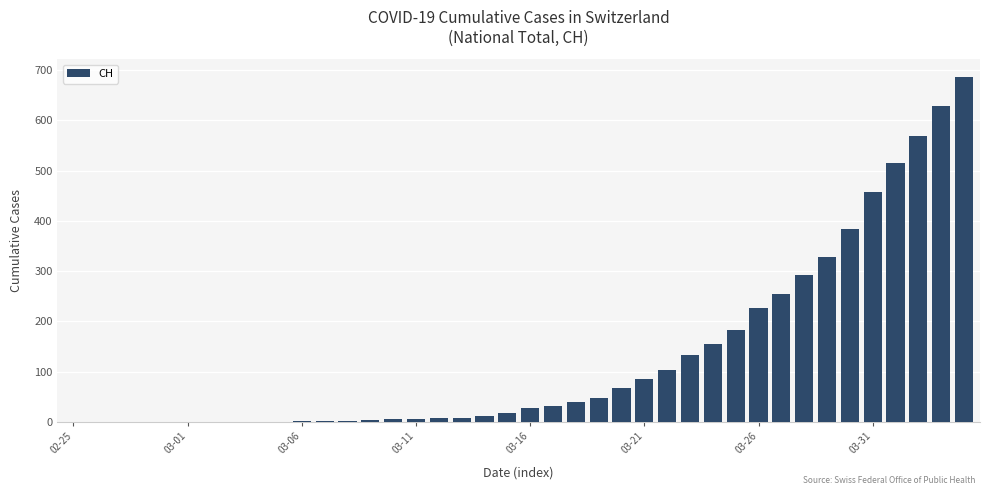

What is the greatest value displayed?

687